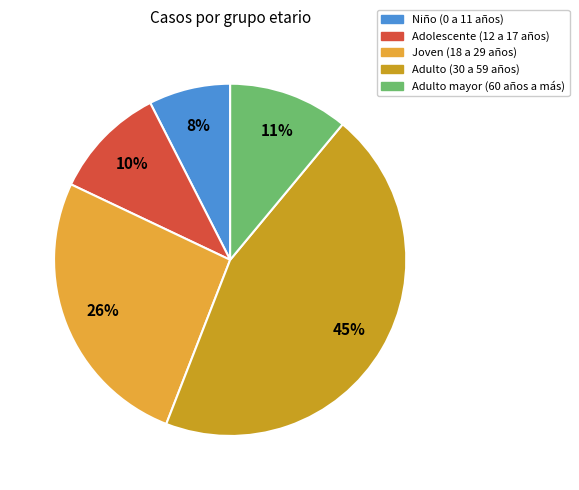

Does Adulto (30 a 59 años) account for over 50% of the chart?

No